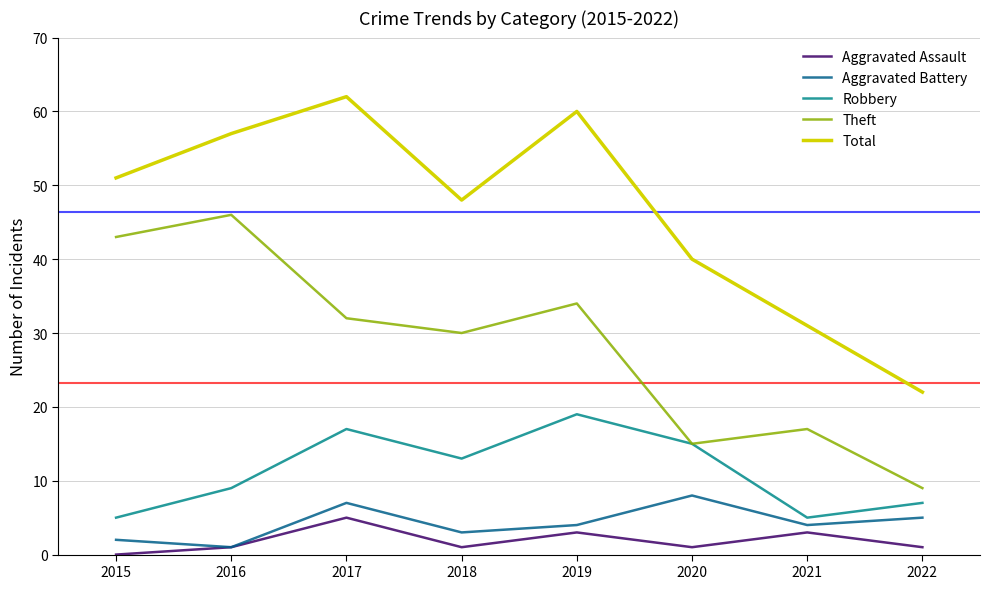

Does the chart have visible grid lines?

Yes